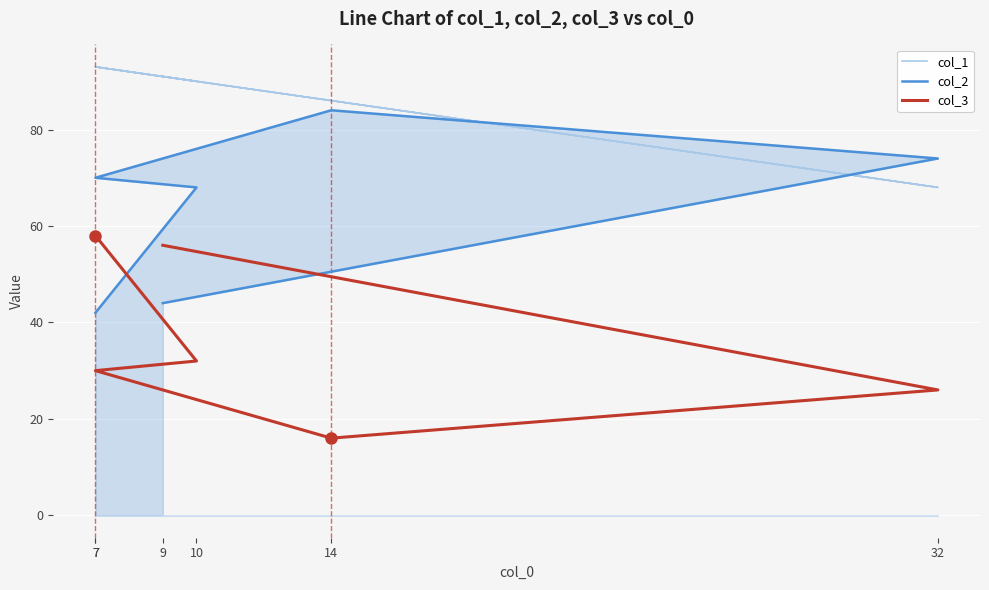

How many values in the col_2 series are below 70?

3